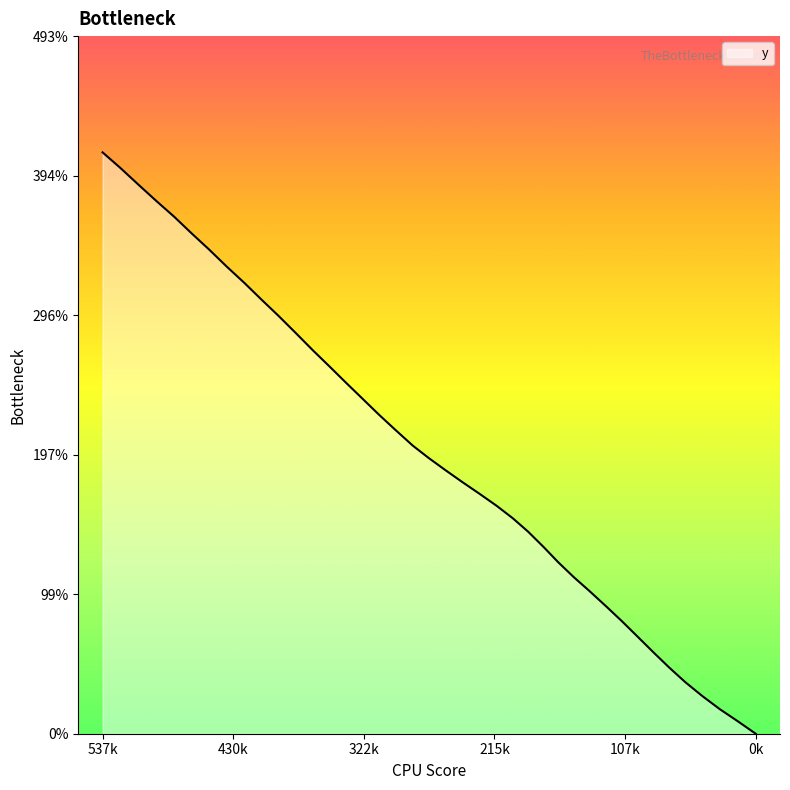

How many categories are shown in the chart?

40